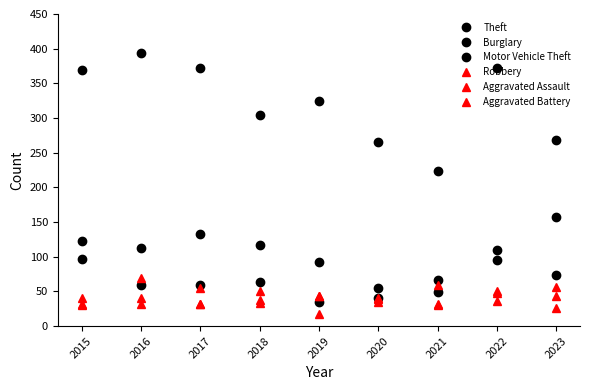

Reading right to left, transcribe all the data shown in this chart.

Theft: 2023=269	2022=372	2021=224	2020=266	2019=325	2018=305	2017=372	2016=394	2015=369
Burglary: 2023=74	2022=95	2021=67	2020=55	2019=92	2018=117	2017=133	2016=113	2015=123
Motor Vehicle Theft: 2023=157	2022=110	2021=49	2020=40	2019=35	2018=63	2017=59	2016=59	2015=96
Robbery: 2023=56	2022=50	2021=59	2020=40	2019=17	2018=33	2017=55	2016=69	2015=41
Aggravated Assault: 2023=44	2022=48	2021=32	2020=39	2019=43	2018=50	2017=32	2016=32	2015=32
Aggravated Battery: 2023=26	2022=36	2021=31	2020=35	2019=44	2018=37	2017=32	2016=41	2015=31